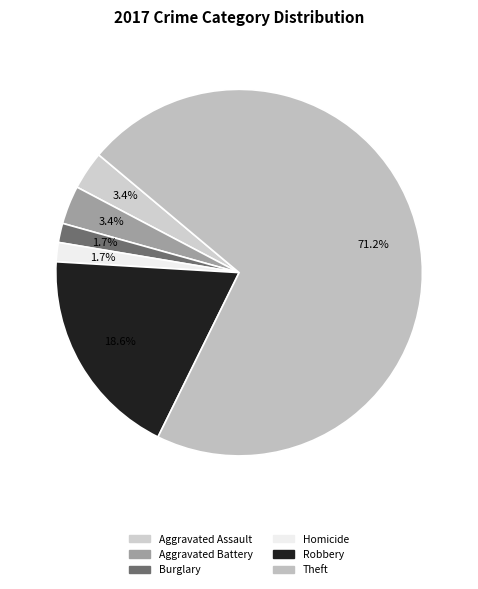

How many segments does this pie chart have?

6